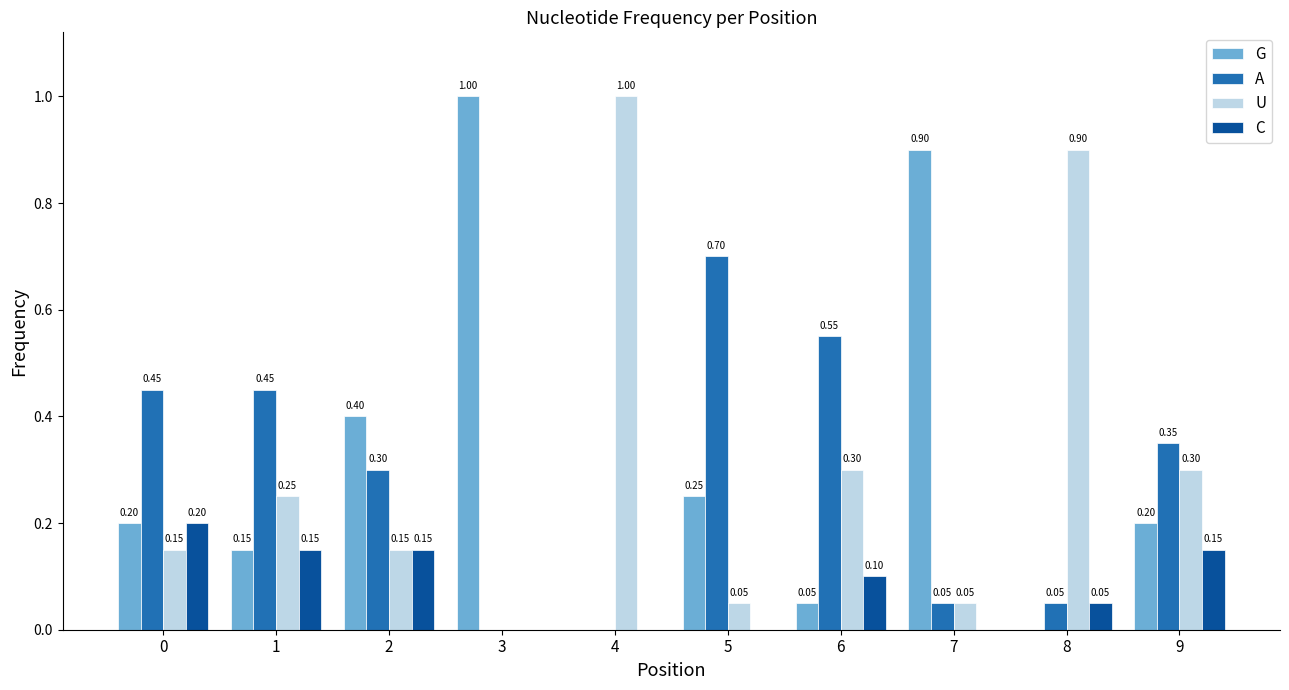

How many values in the A series exceed 0?

8